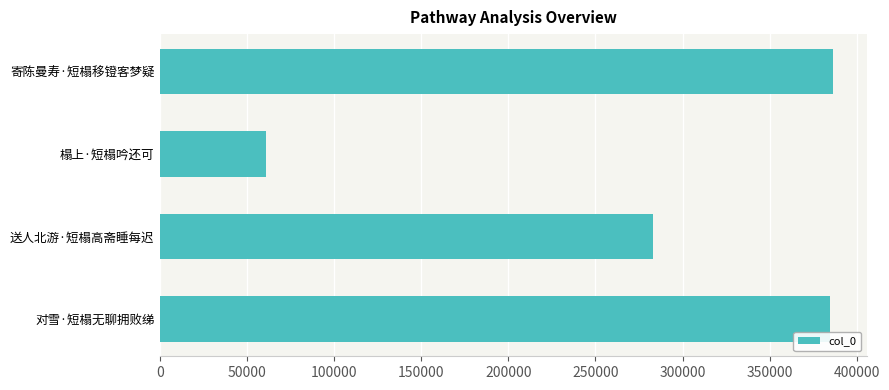

What is the greatest value displayed?

386510